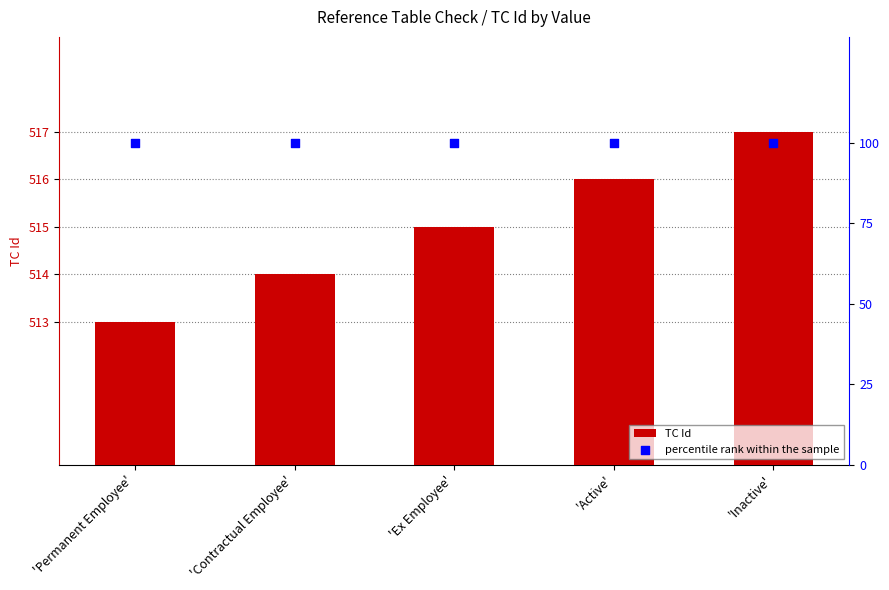

Which series has the widest spread of Y values?

TC Id